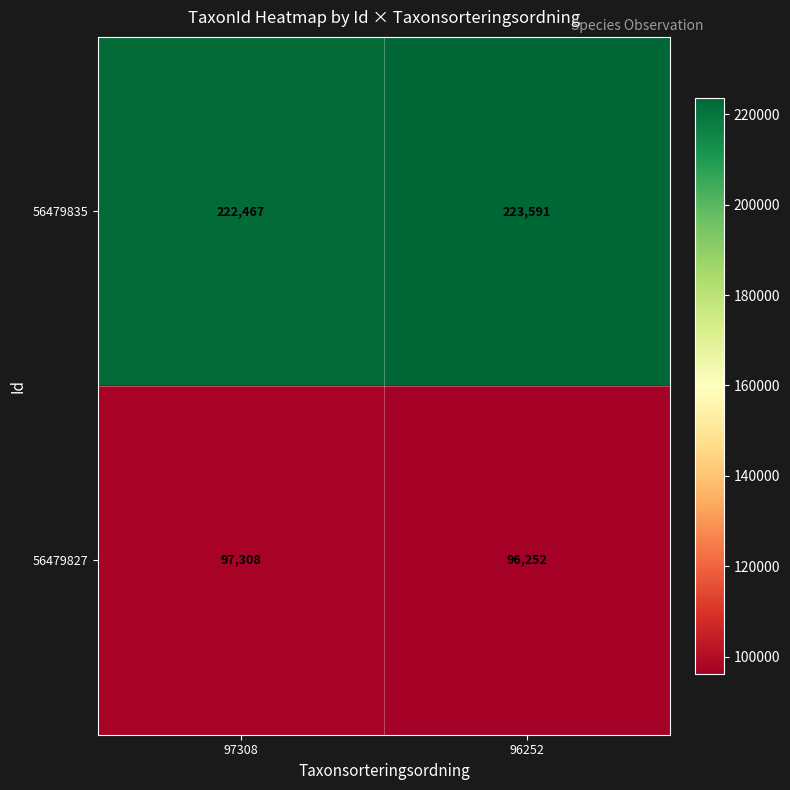

What is the minimum value shown in the chart?

96252